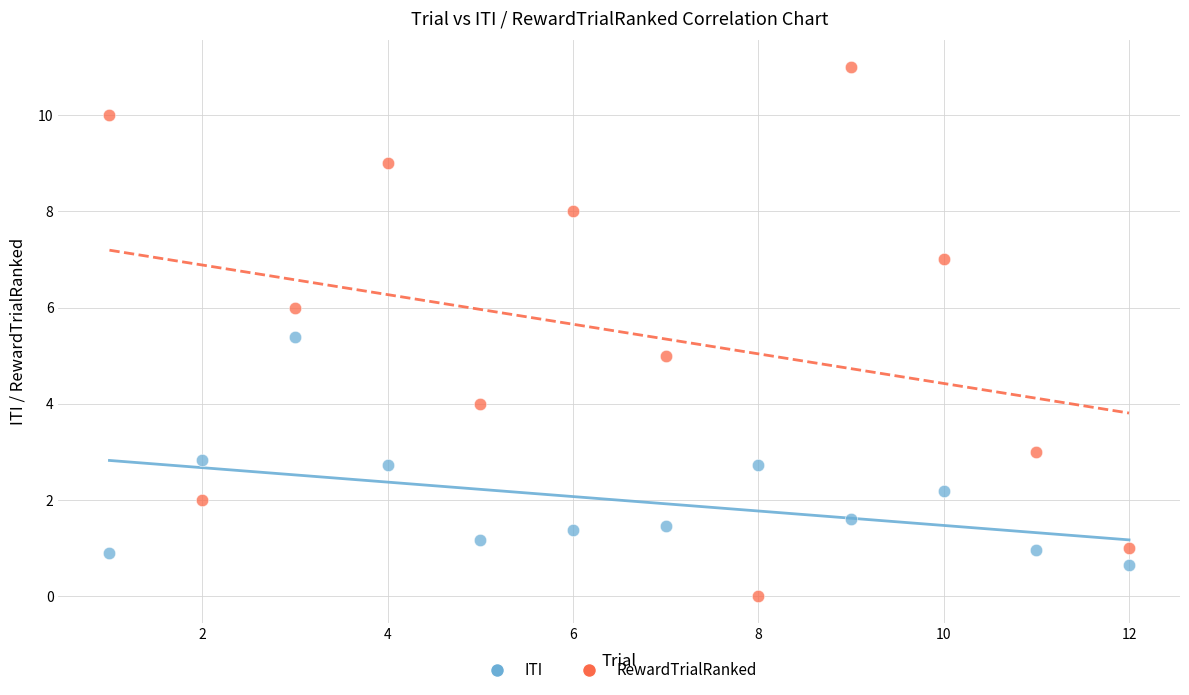

Which series reaches the minimum Y coordinate?

RewardTrialRanked